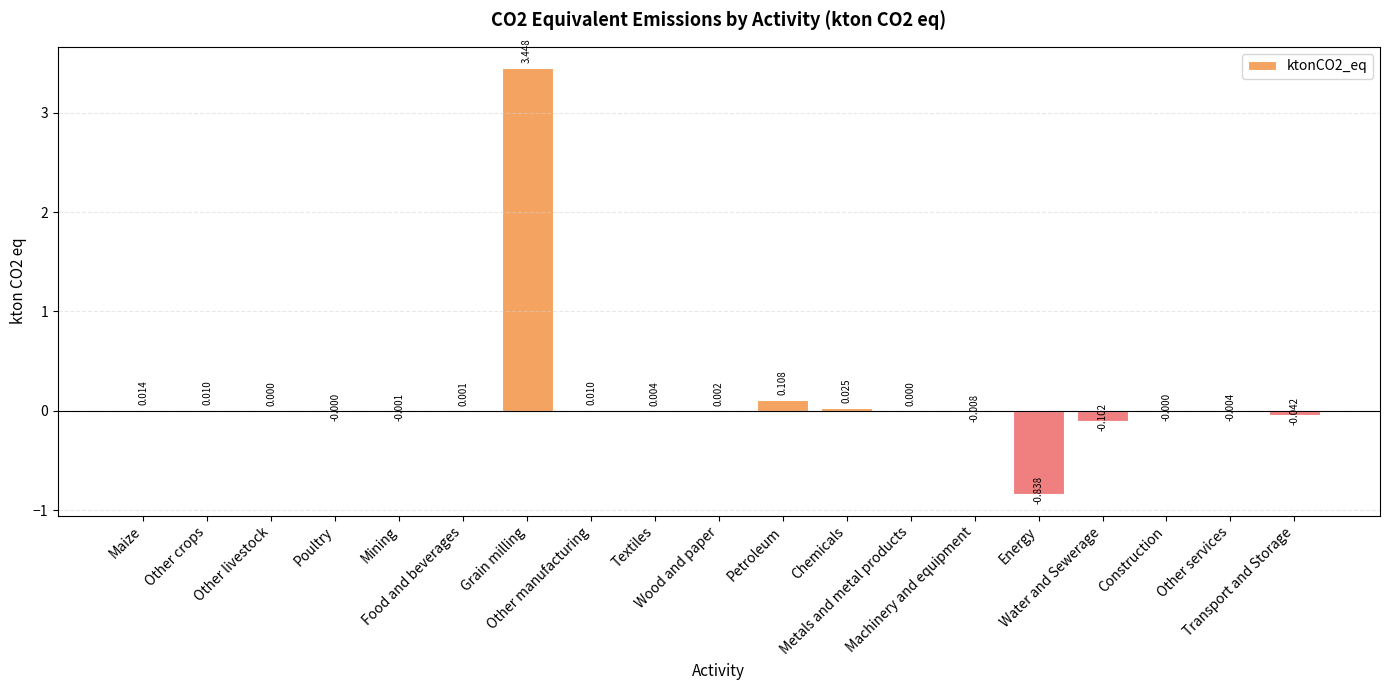

Reading right to left, extract all data points from this chart.

-0.0	-0.0	-0.0	-0.1	-0.8	-0.0	0.0	0.0	0.1	0.0	0.0	0.0	3.4	0.0	-0.0	-0.0	0.0	0.0	0.0